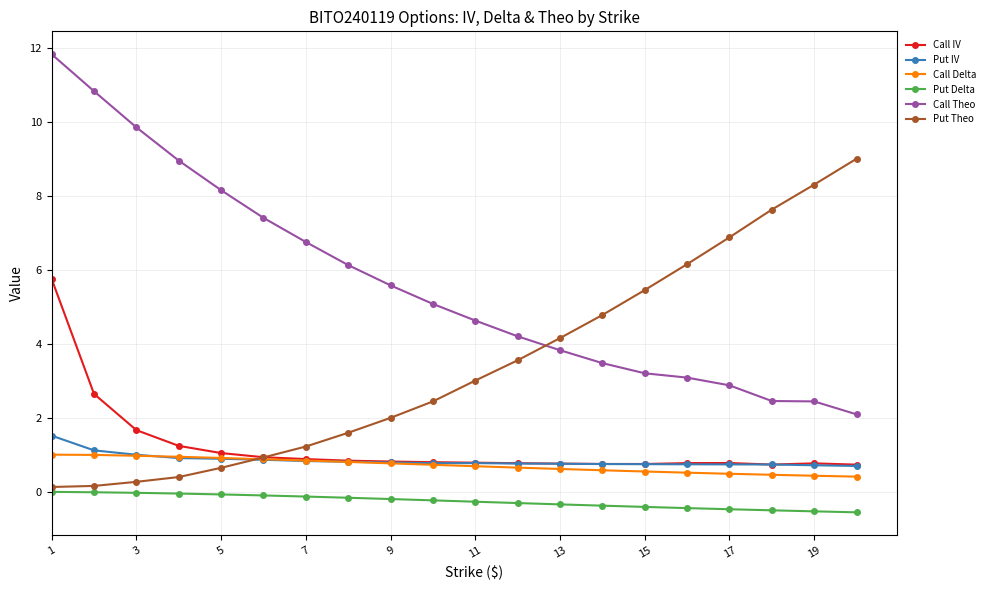

True or false: Put IV has more than 0 interior local peaks.

True